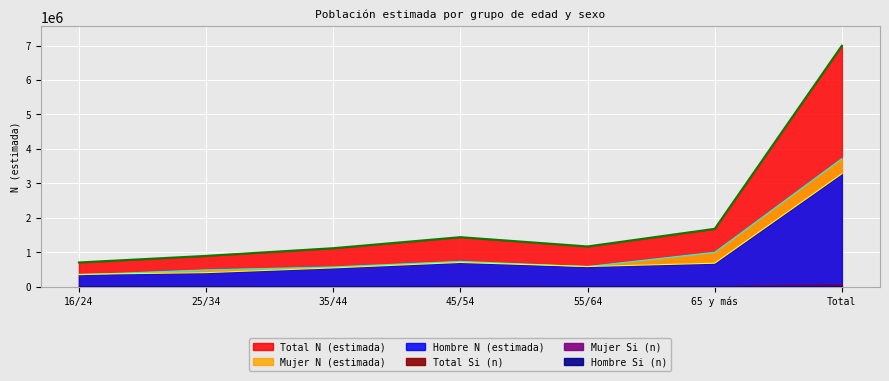

What is the minimum value for Hombre N (estimada)?

357758